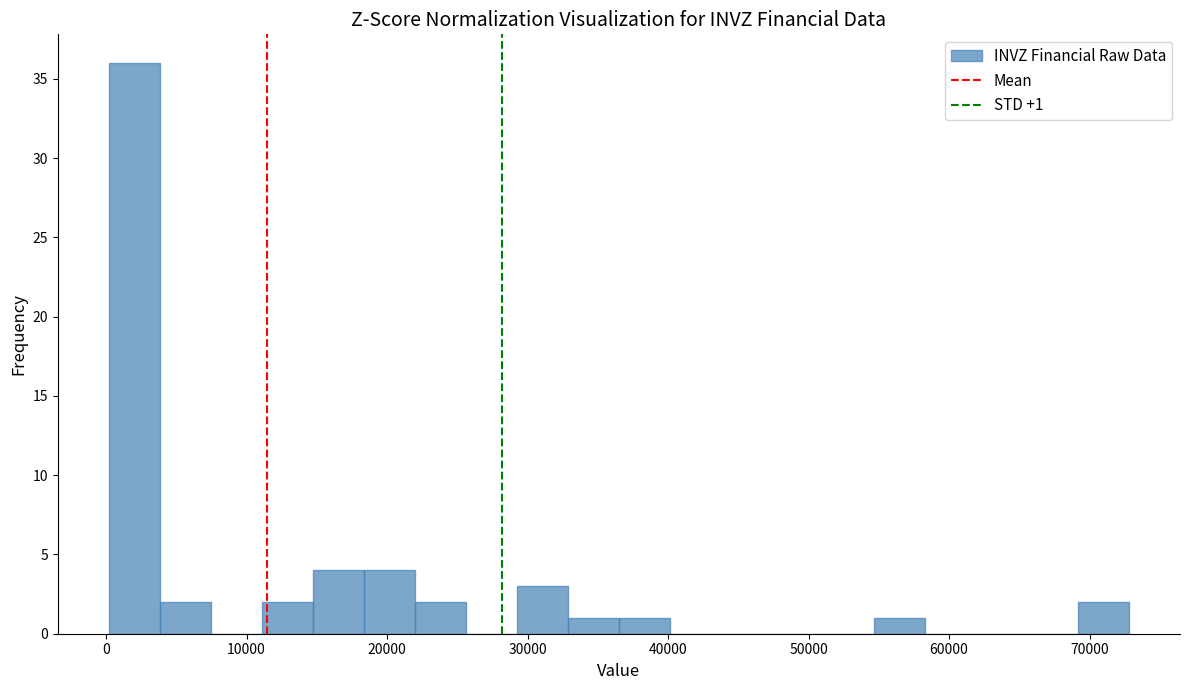

Read against the x-axis, roughly where is the centre of the tallest bar?

2000